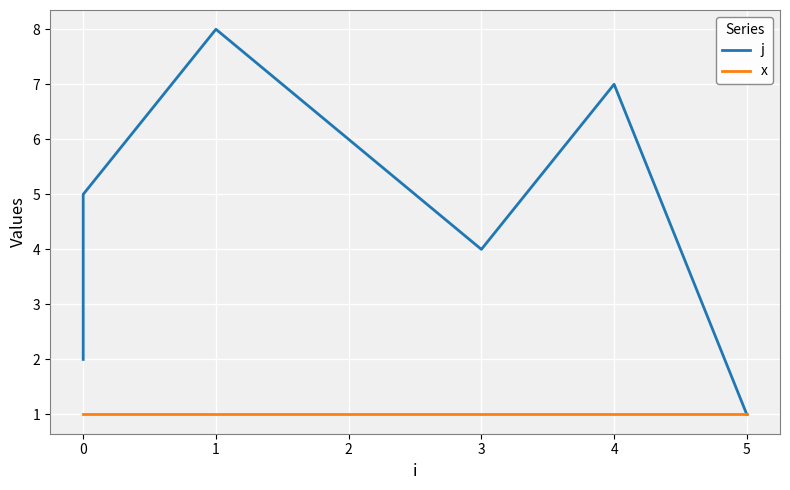

The j series shows 14 at 1. True or false?

False